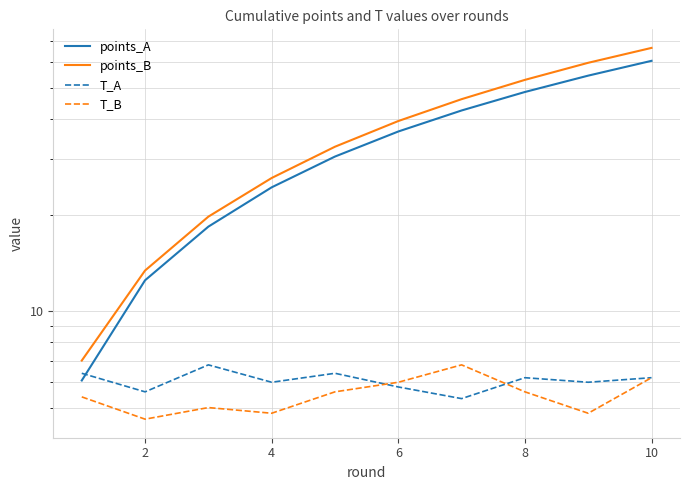

At how many categories does at least one series exceed 33?

5